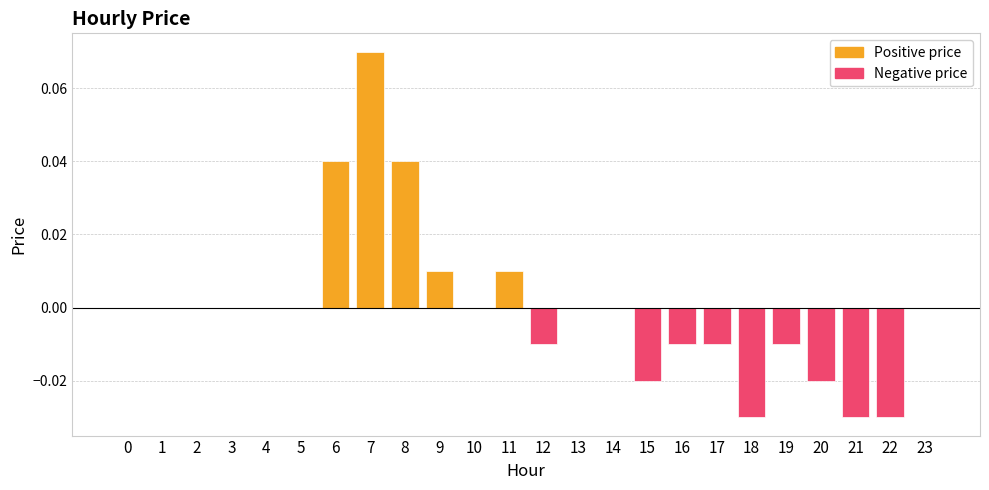

Reading left to right, list all the values displayed in this chart.

0=0.0	1=0.0	2=0.0	3=0.0	4=0.0	5=0.0	6=0.0	7=0.1	8=0.0	9=0.0	10=0.0	11=0.0	12=-0.0	13=0.0	14=0.0	15=-0.0	16=-0.0	17=-0.0	18=-0.0	19=-0.0	20=-0.0	21=-0.0	22=-0.0	23=0.0